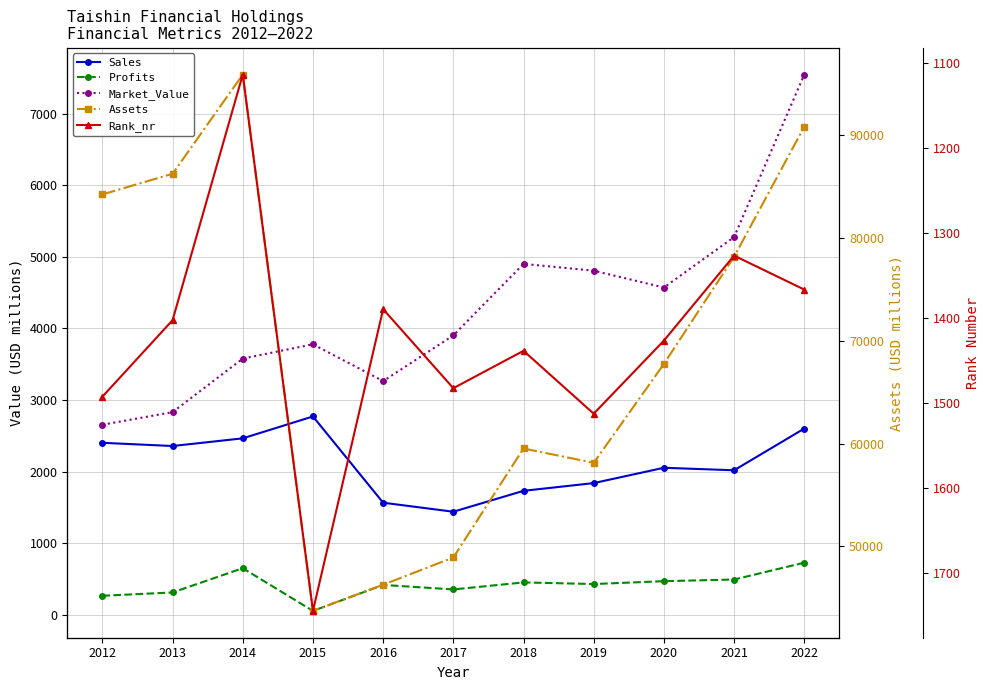

What is the lowest value of the Assets series?

43738.0